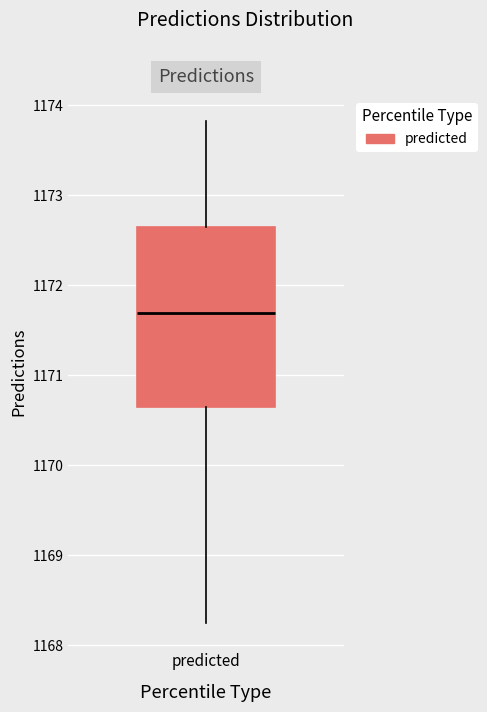

Read this box plot against the y-axis: the position of the median line, the range covered by the box, and the ends of both whiskers. The values are not printed on the chart, so give them approximately, as read against the axis.

median 1171.7, box 1170.6 to 1172.7, whiskers 1168.2 to 1173.8